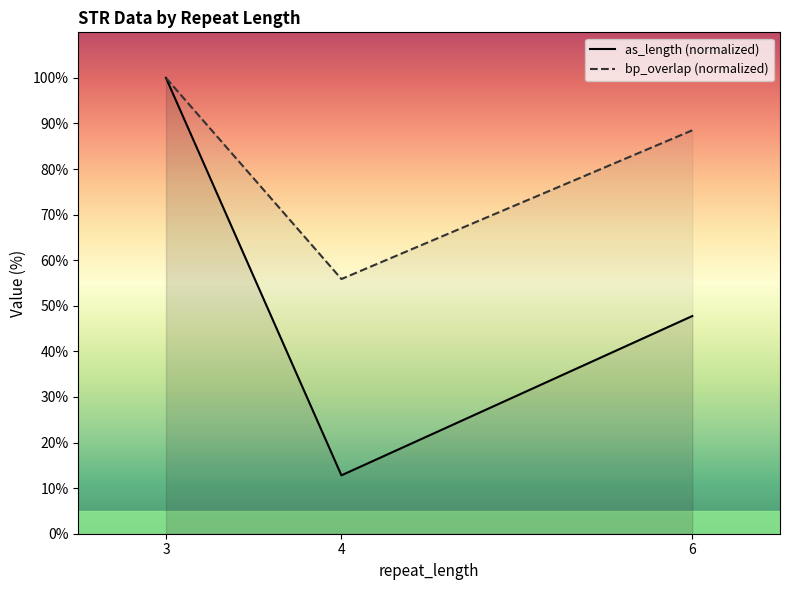

Rank the categories by bp_overlap (normalized) value from highest to lowest.

3, 6, 4